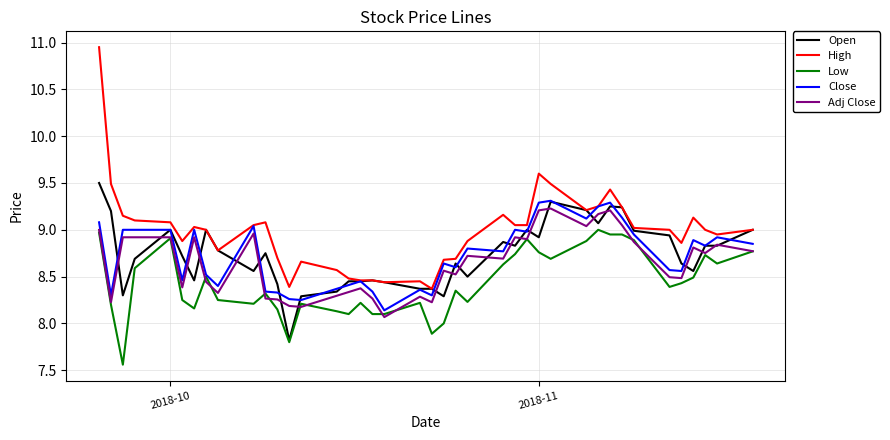

True or false: High and Adj Close cross at least once.

False